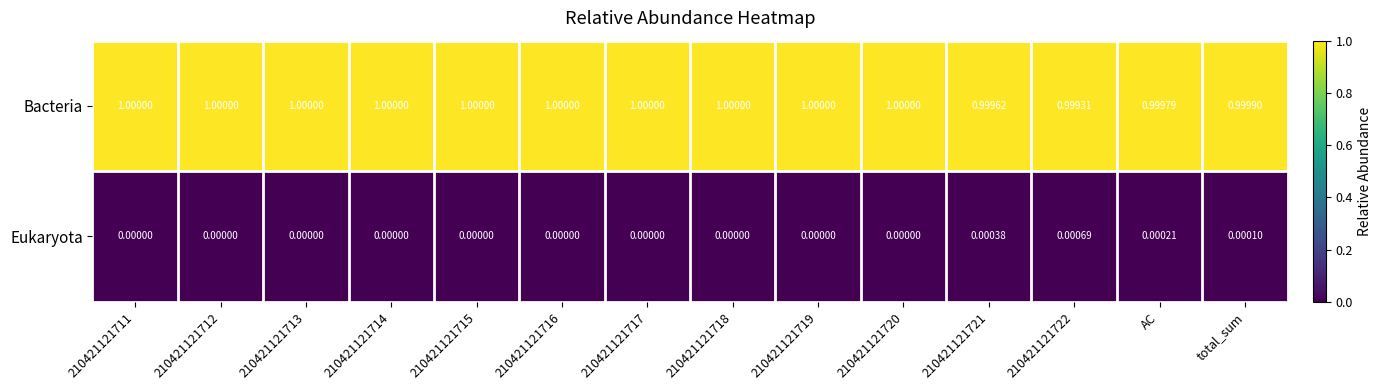

Is the value of Bacteria at 210421121715 greater than the value of Eukaryota at 210421121719?

Yes